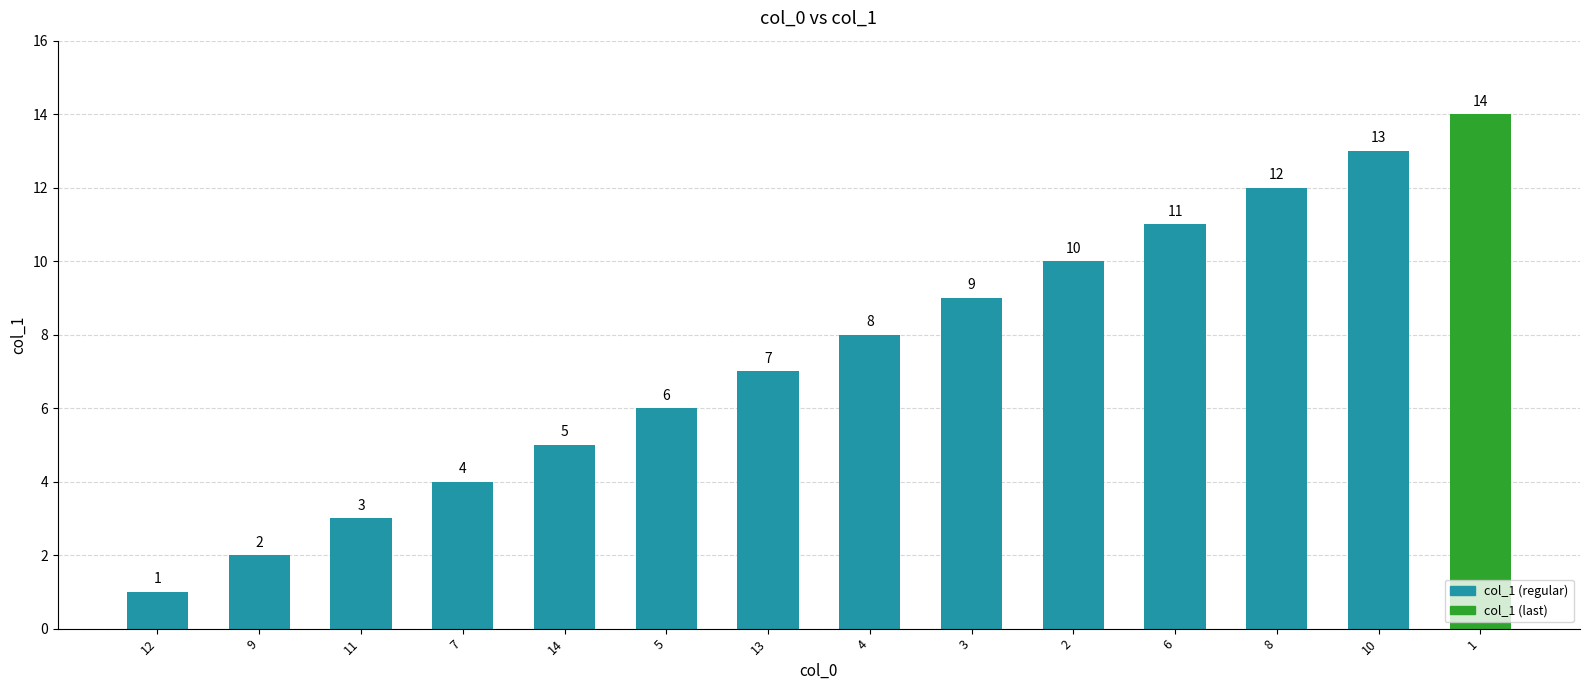

What is the label of the 2nd bar from the right?

10